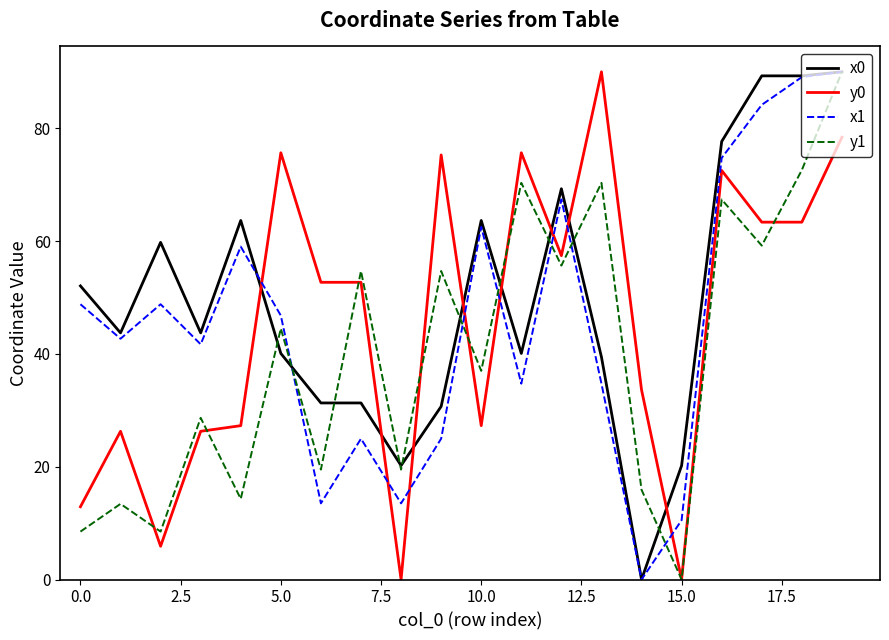

What is the difference between the maximum and second lowest values in the y1 series?

81.5